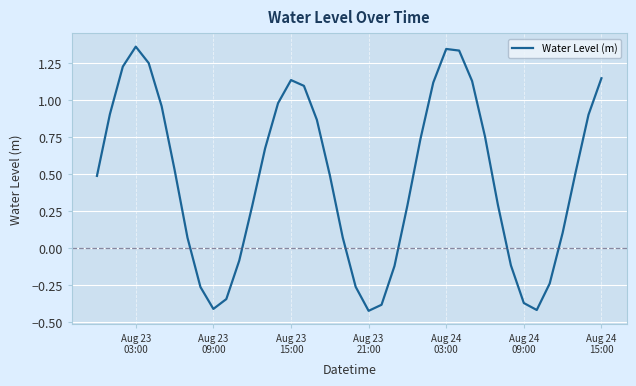

What is the difference between the maximum and minimum values?

1.8